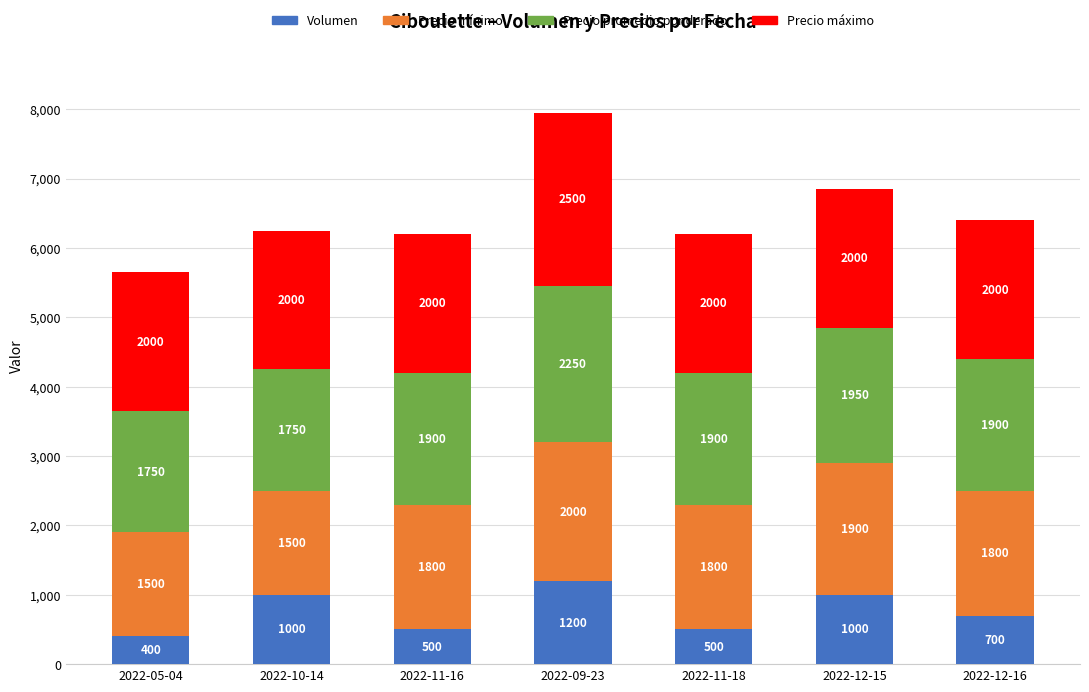

What is the total value across all series at 2022-10-14?

6250